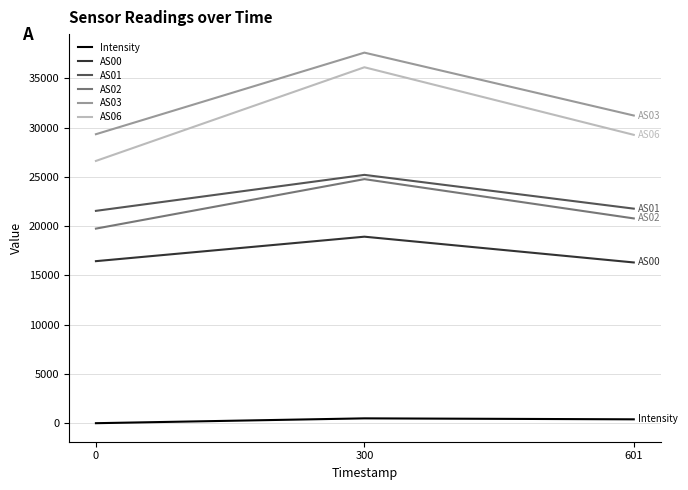

What is the difference between the AS03 values at 0 and 300?

8279.0